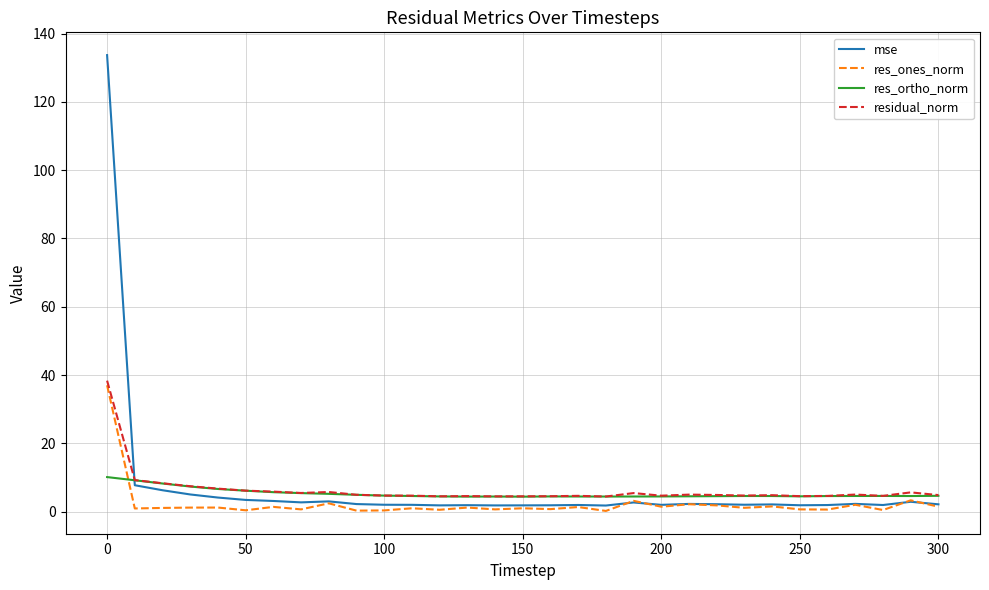

What is the greatest value displayed?

133.7